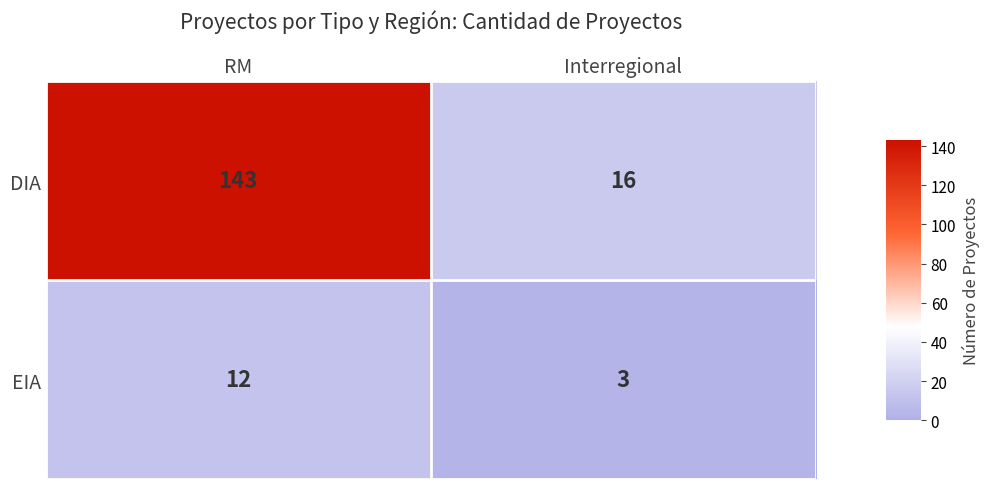

Rank the series at RM from lowest to highest value.

EIA, DIA